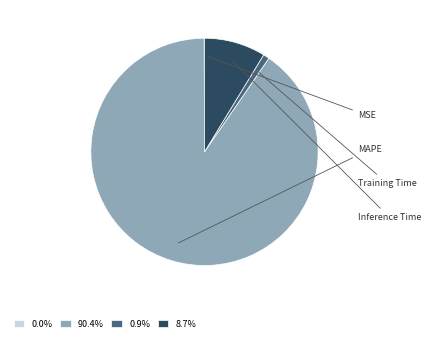

Which has a higher value, Training Time or Inference Time?

Inference Time